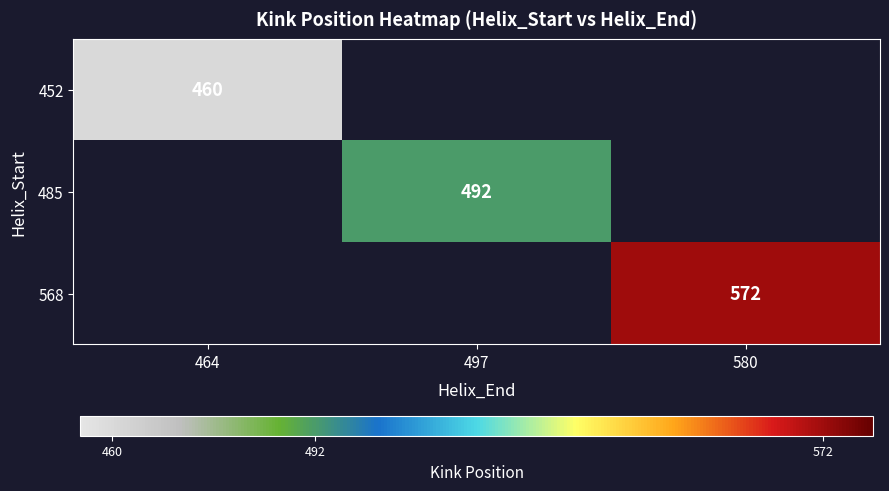

True or false: 485 has a value of 109 at 497.

False